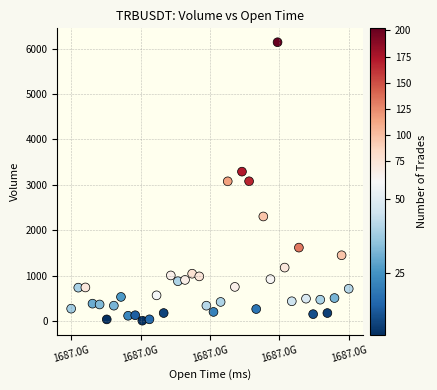

What is the range of X values (max minus min)?

2340000.0